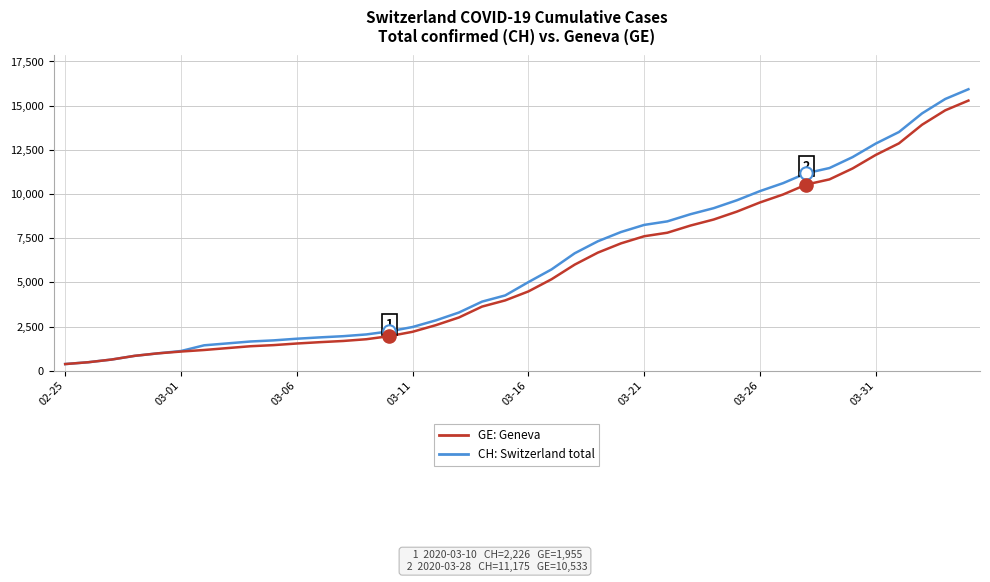

What are all the series names shown in the legend?

GE: Geneva, CH: Switzerland total